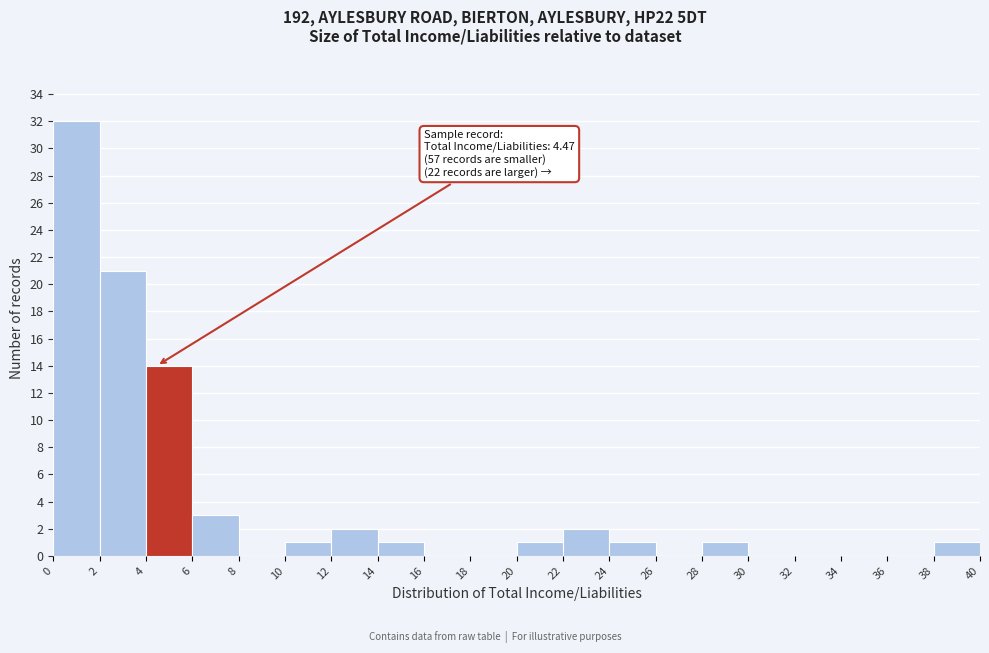

Which range on the x-axis has the tallest bar?

0 to 2